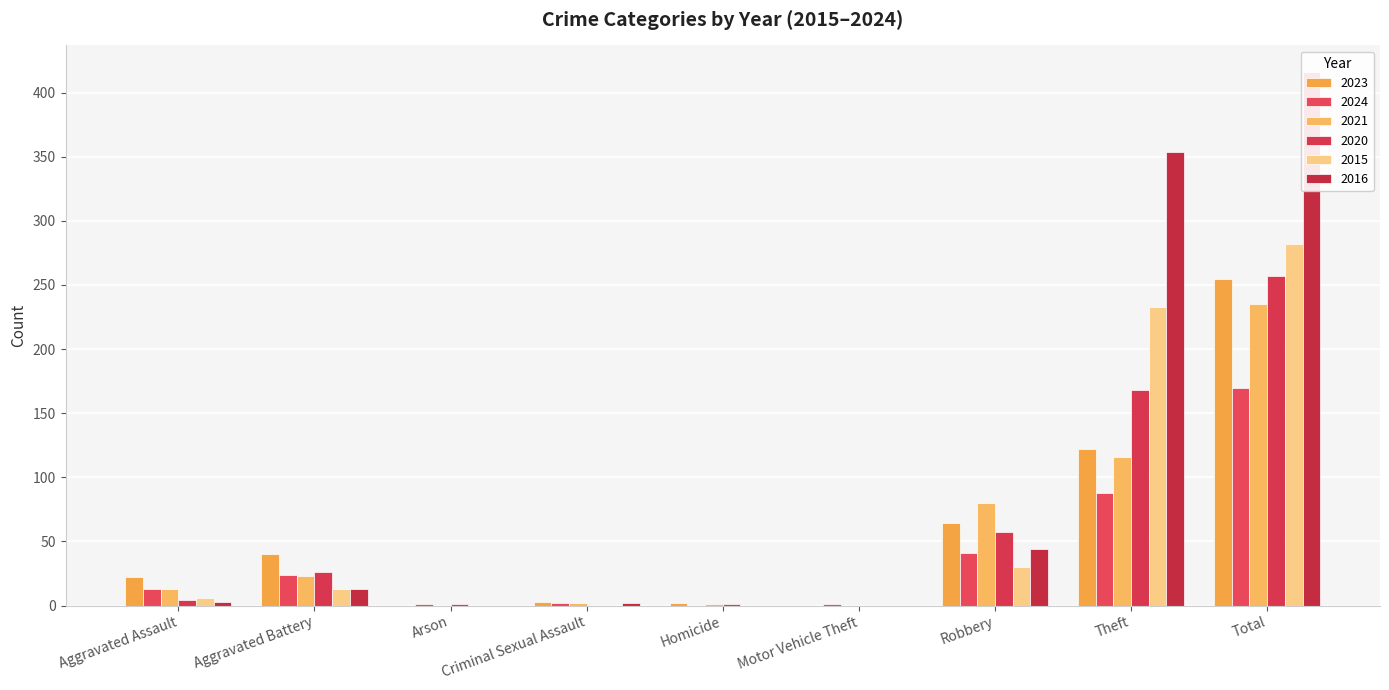

Which series has the widest spread of values?

2016